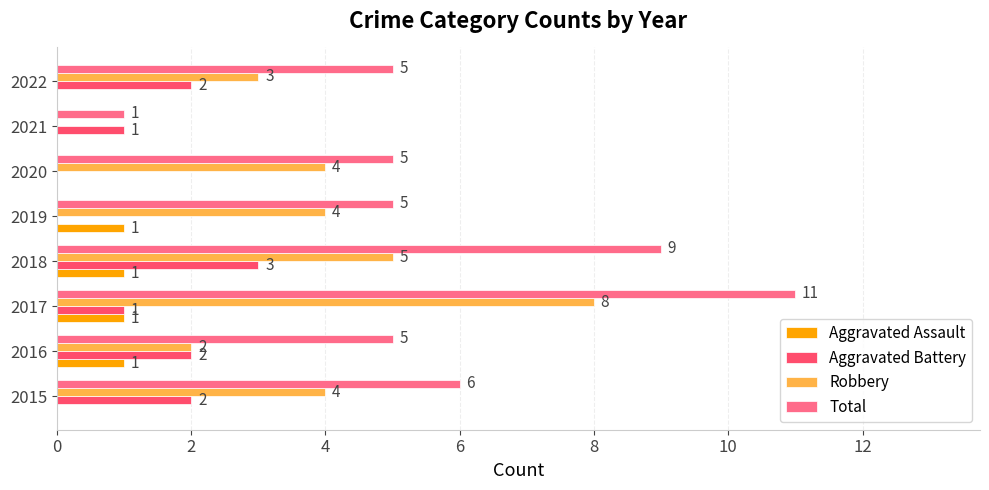

What is the average value of the Robbery series?

4